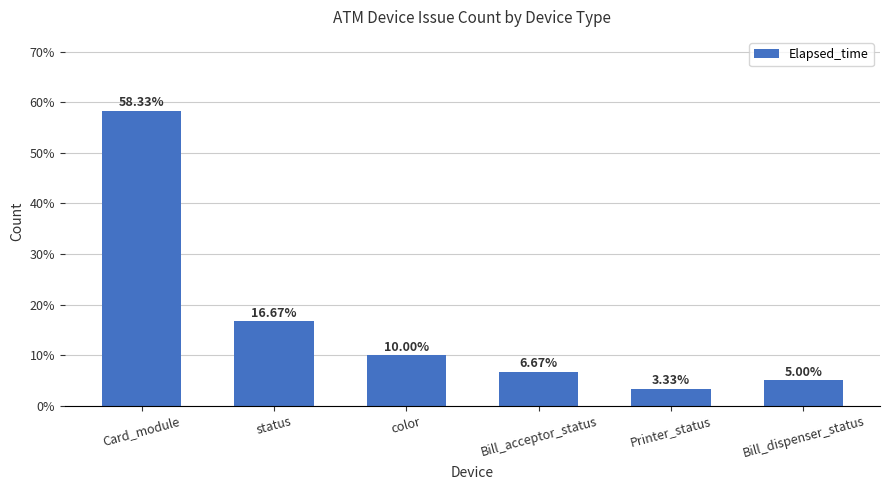

How many bars are there in total?

6